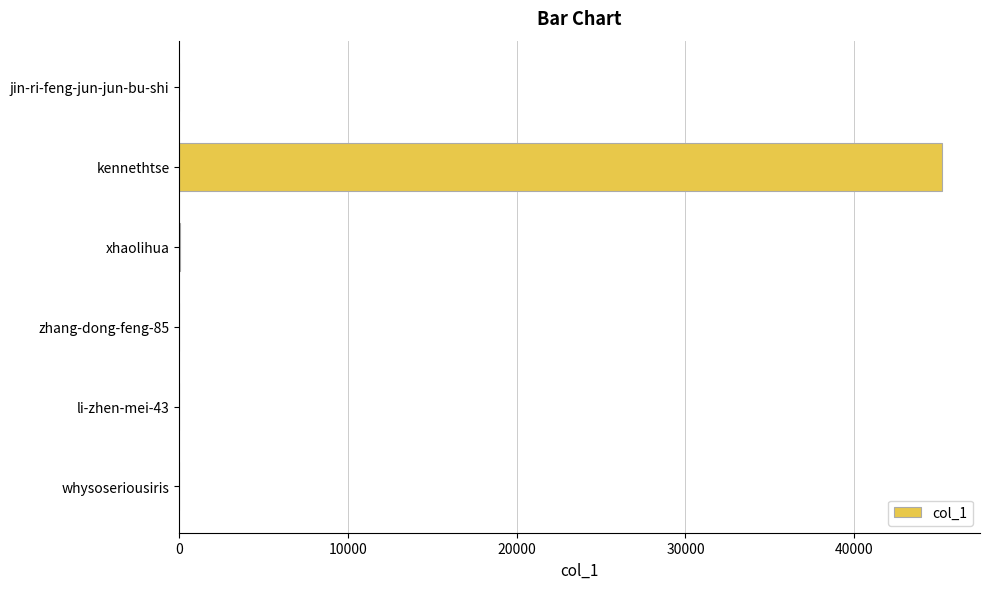

Is it true that the value at kennethtse is 27771?

False